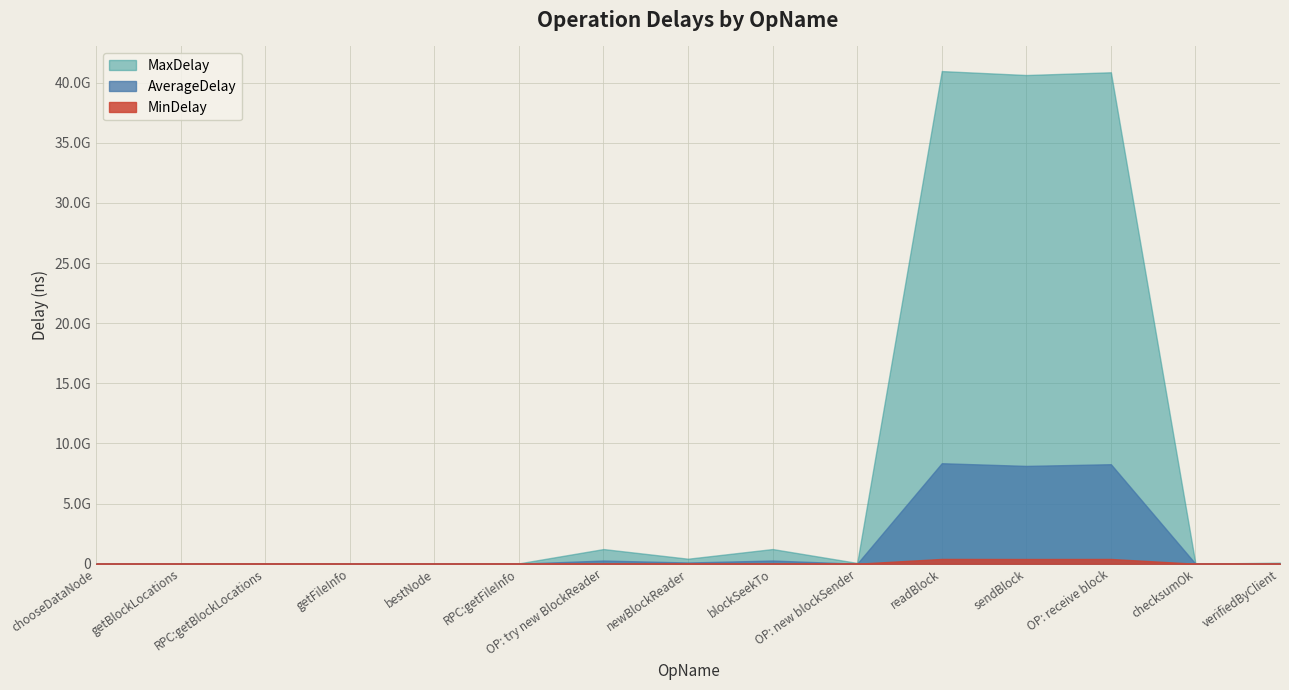

At RPC:getBlockLocations, list the series in order from smallest to largest.

MinDelay, AverageDelay, MaxDelay